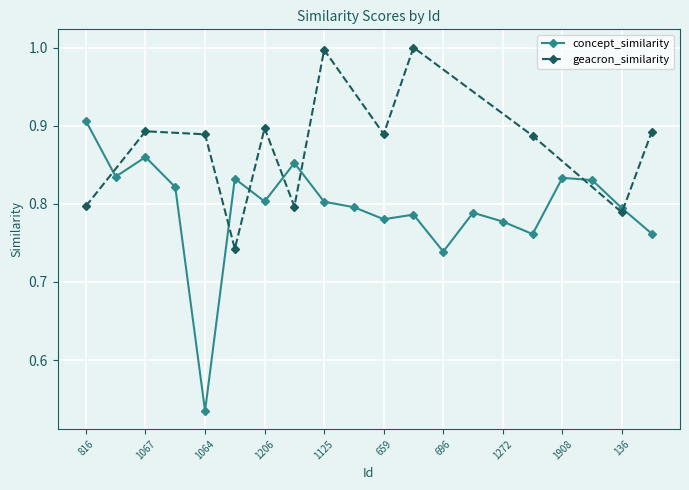

At which label is the value closest to 0?

1064